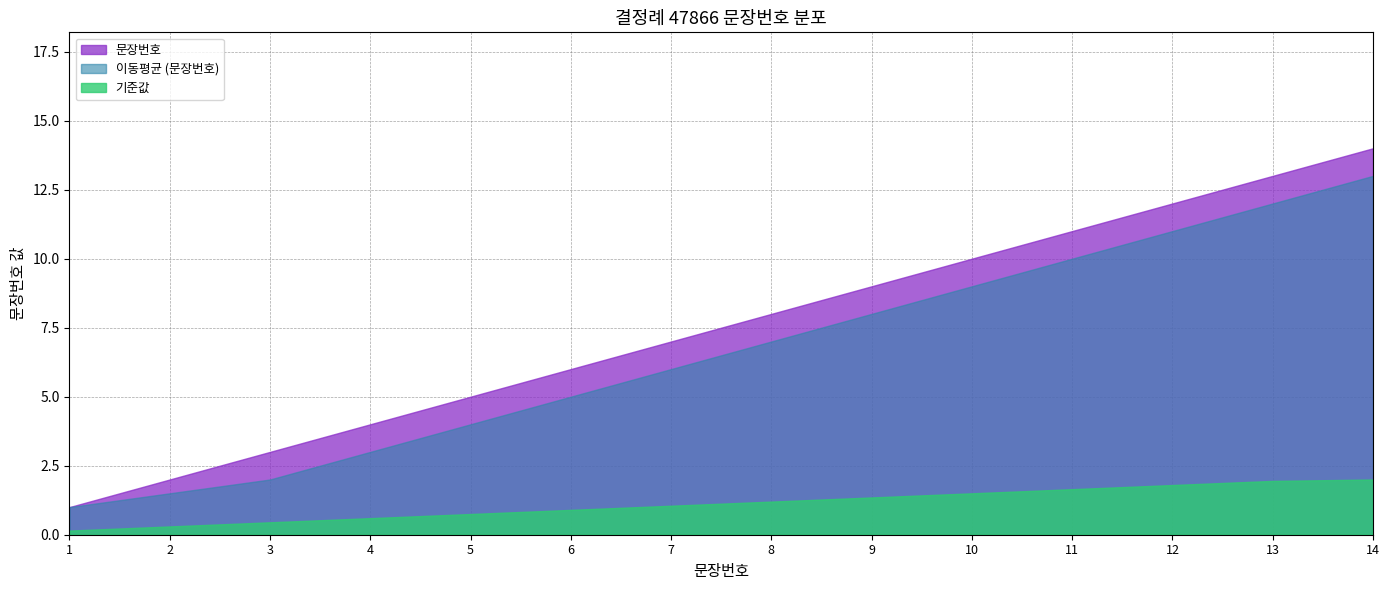

Is it true that the value at 9 is 9?

True